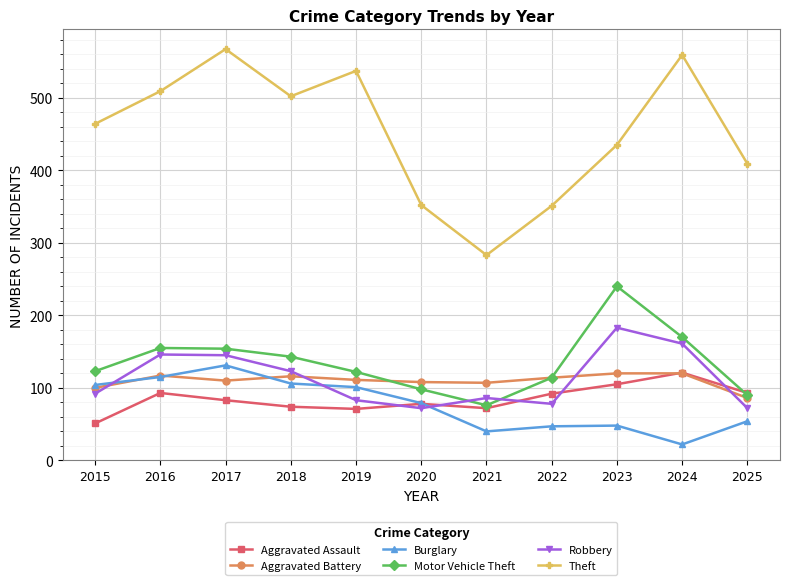

At which category is the sum across all series the highest?

2017